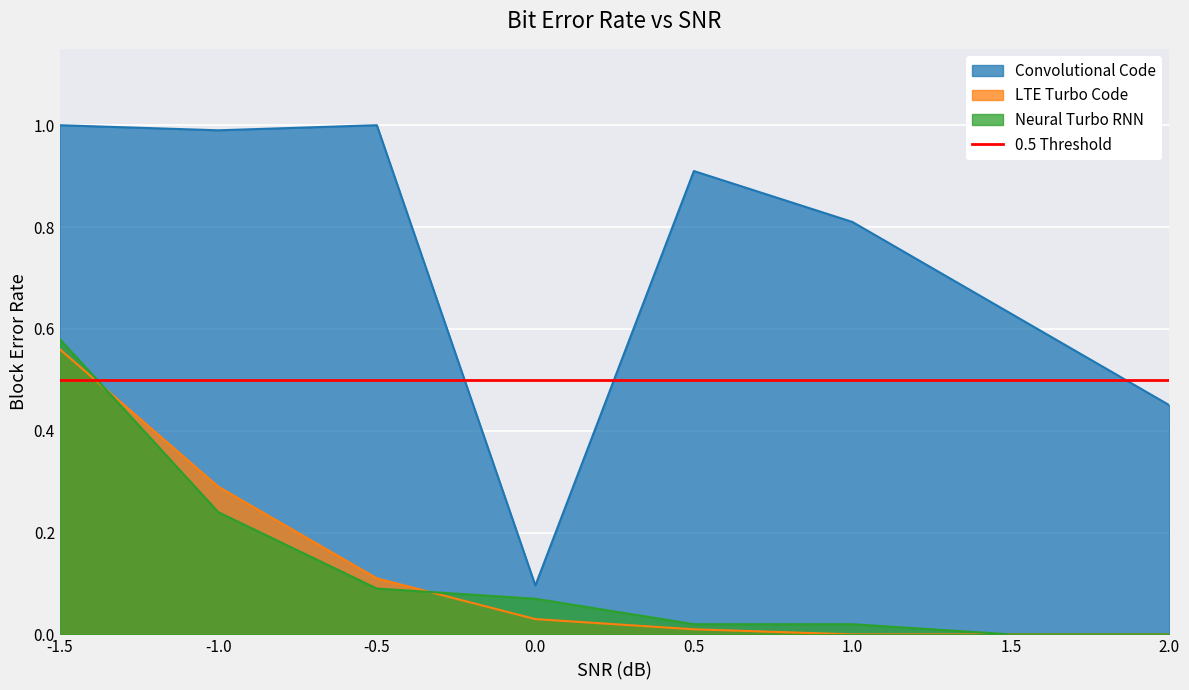

Rank the series at 0.5 from lowest to highest value.

LTE Turbo Code, Neural Turbo RNN, Convolutional Code